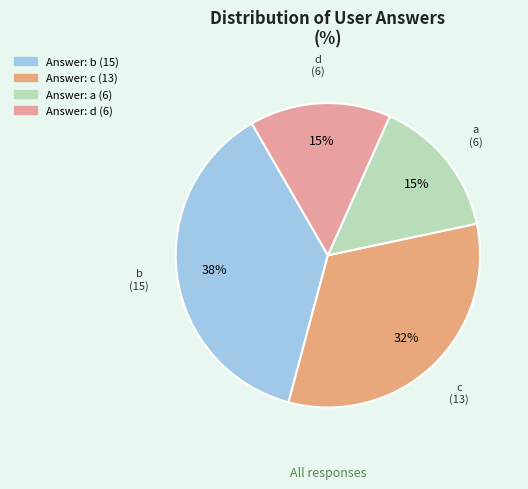

How many segments does this pie chart have?

4